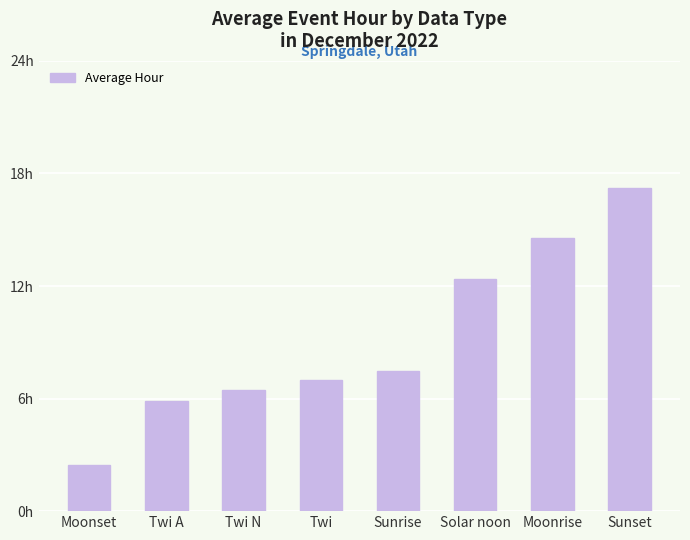

The value at Solar noon is 2.8. True or false?

False